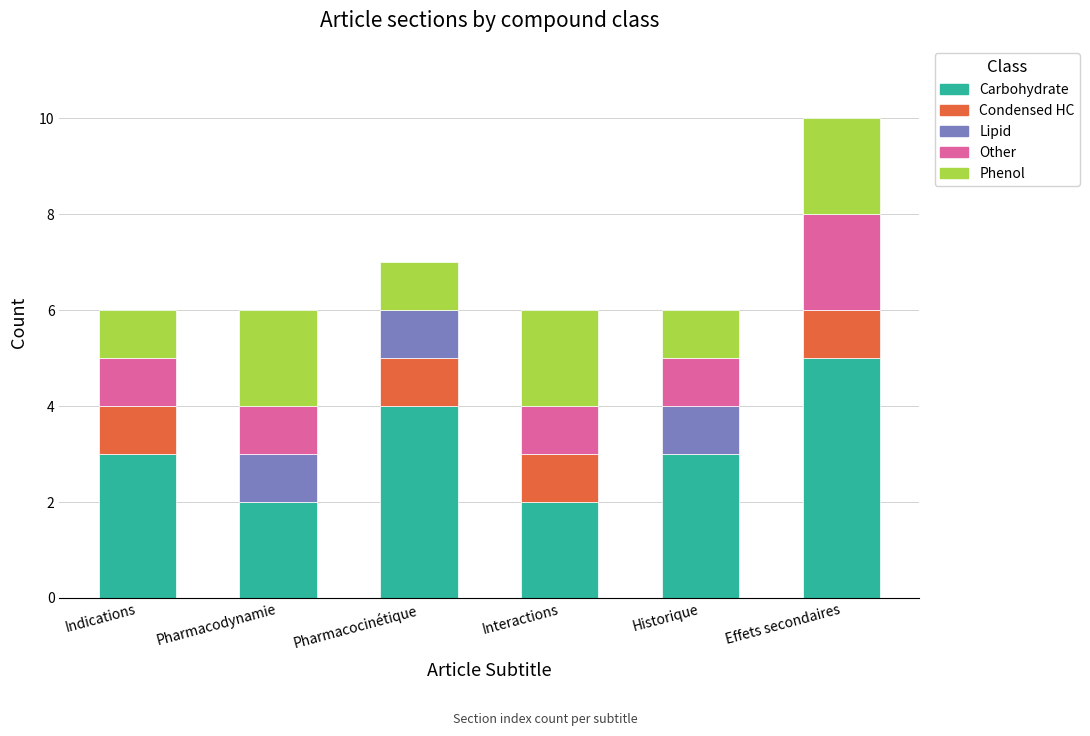

What is the total value across all series at Indications?

6